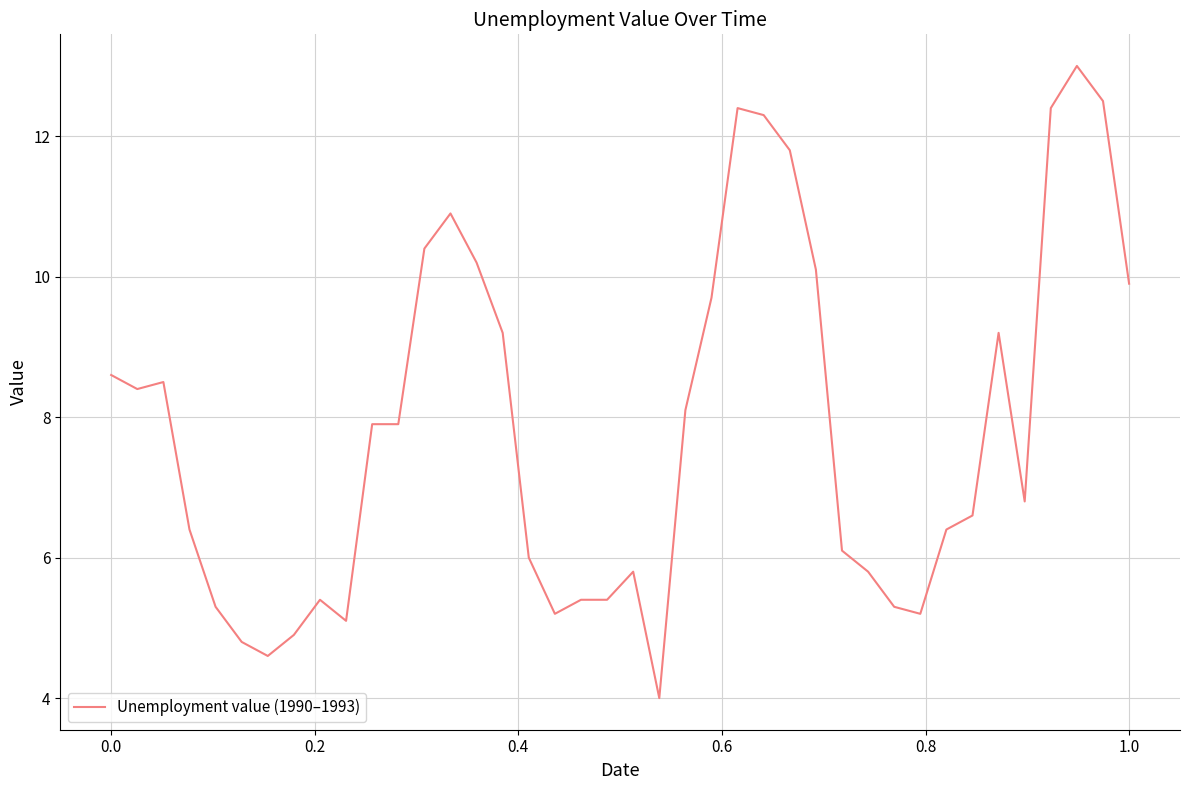

What is the difference between the maximum and minimum values?

9.0